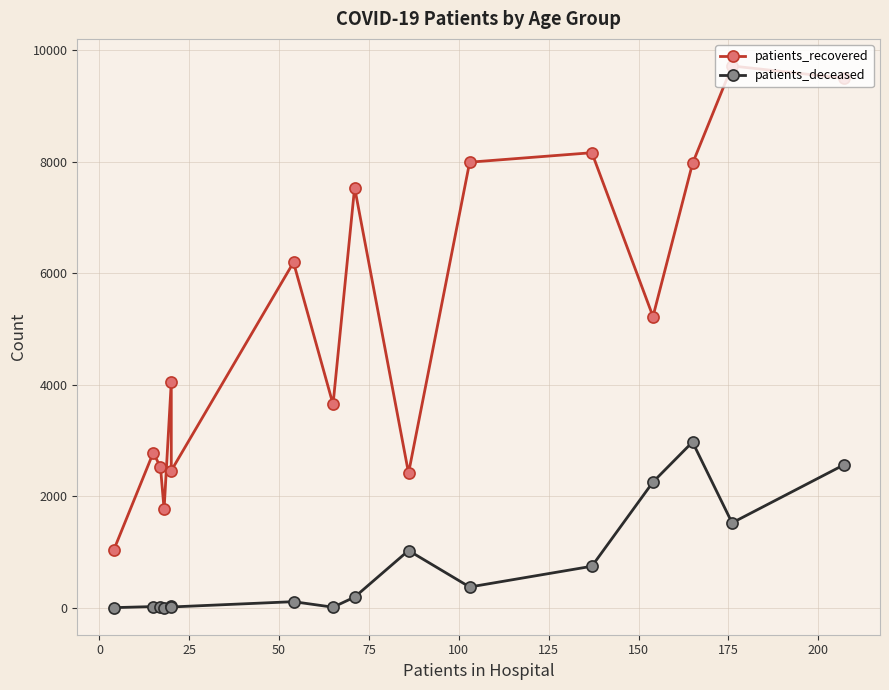

How many interior local peaks does the patients_deceased series have?

5